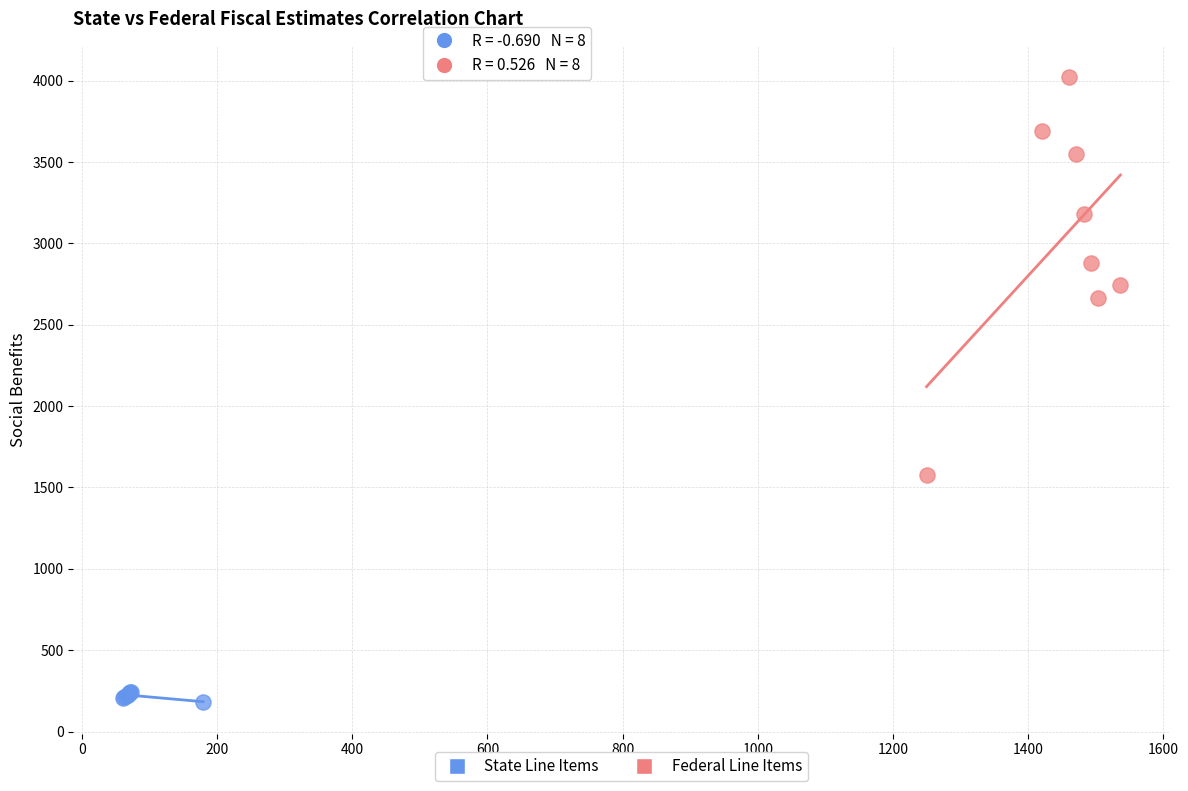

Which series has the largest Y range (max minus min)?

Federal Line Items